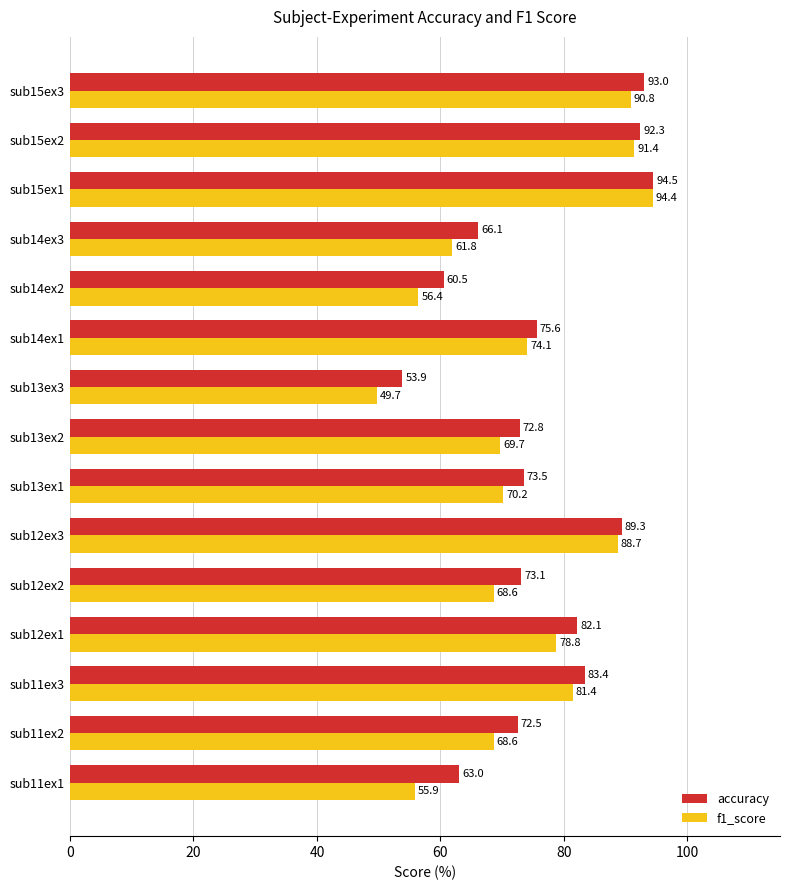

What are all the series names shown in the legend?

accuracy, f1_score